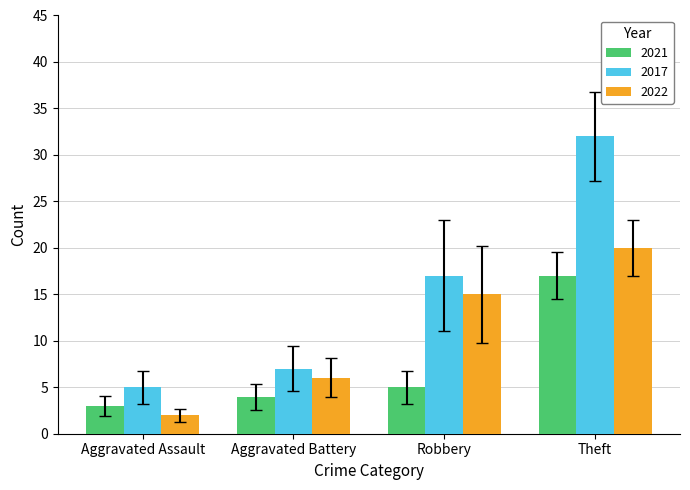

List the labels in order of 2022 value, largest first.

Theft, Robbery, Aggravated Battery, Aggravated Assault